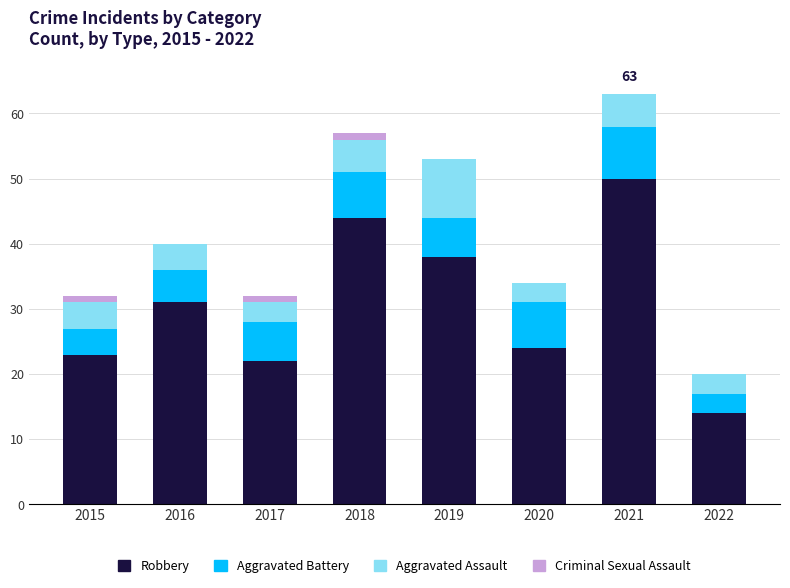

At which label is Robbery closest to 32?

2016